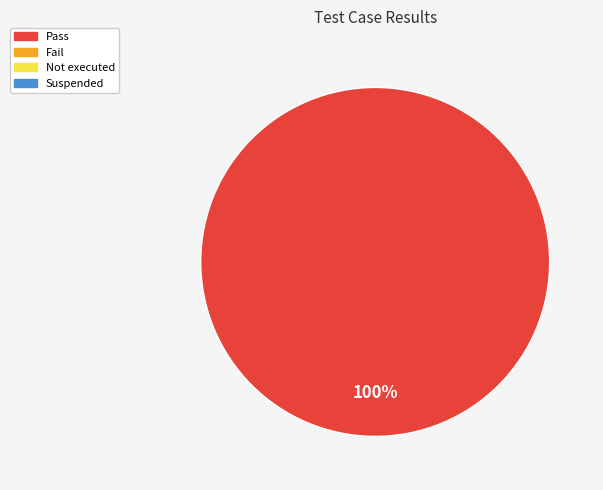

Is there any slice that represents more than half of the pie?

Yes